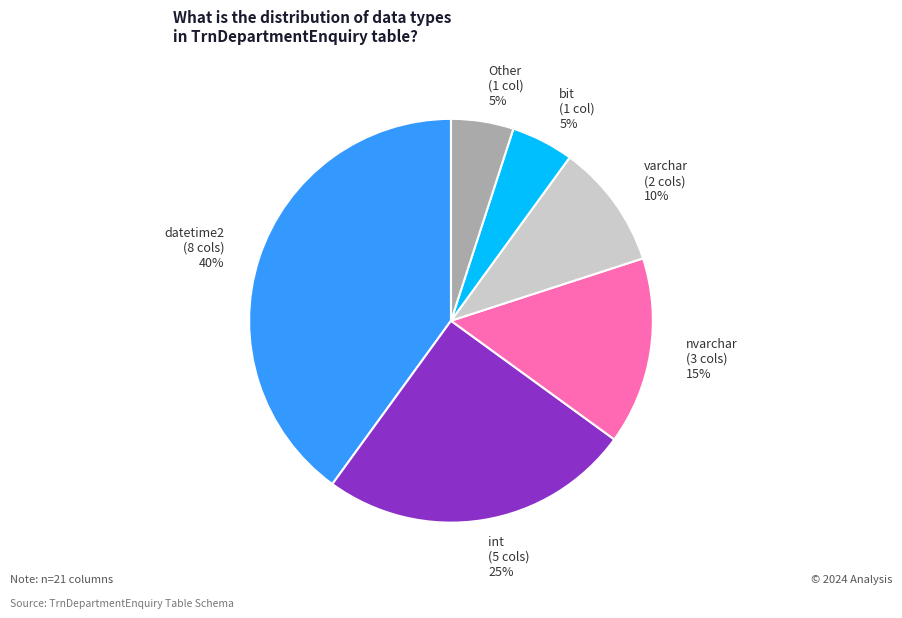

Combined, do bit (1 col) 5% and int (5 cols) 25% account for over 50%?

No